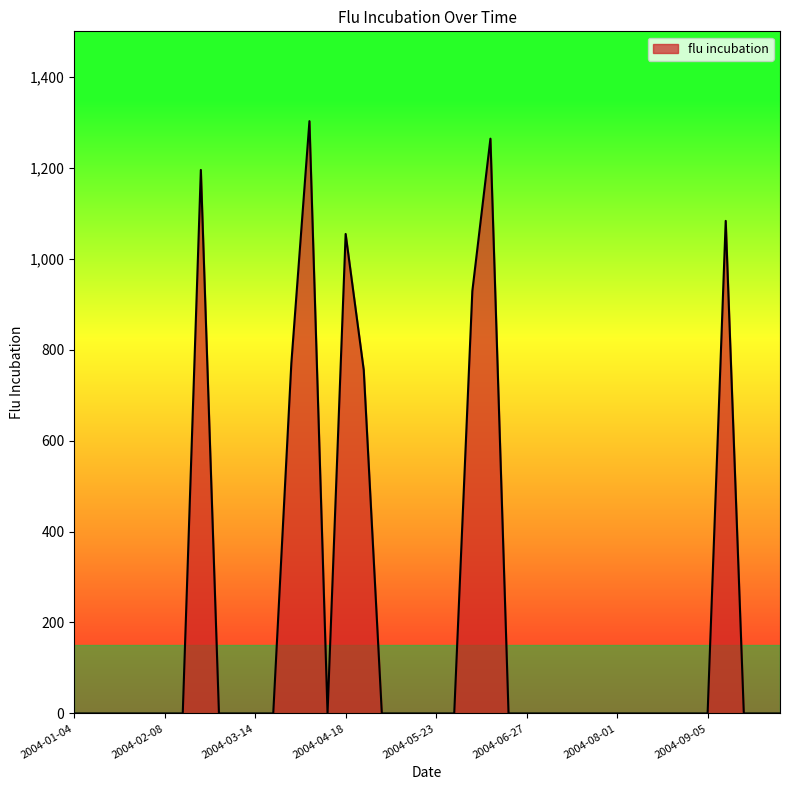

Does the chart have visible grid lines?

No